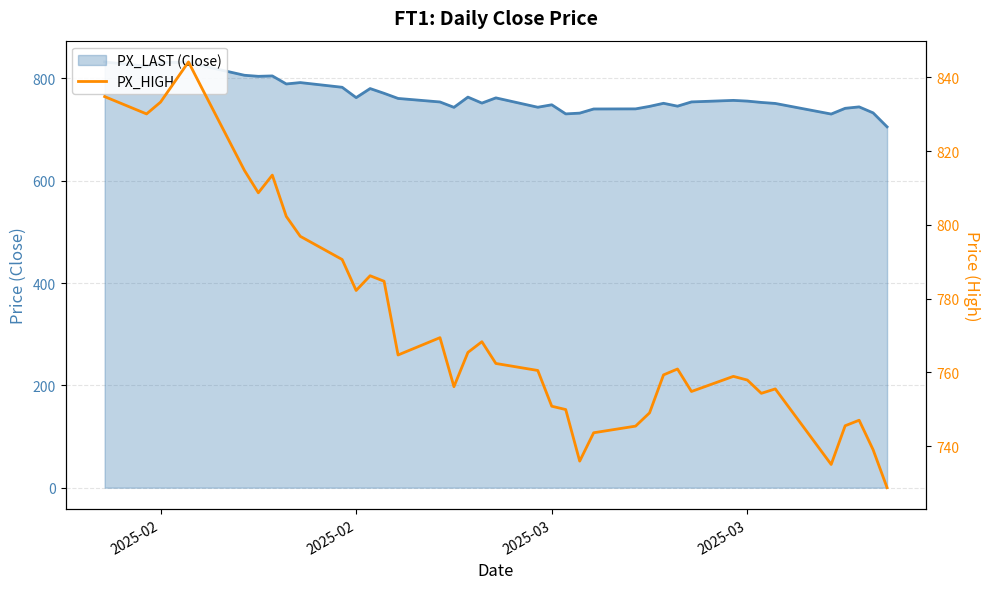

What is the maximum value shown in the chart?

844.2